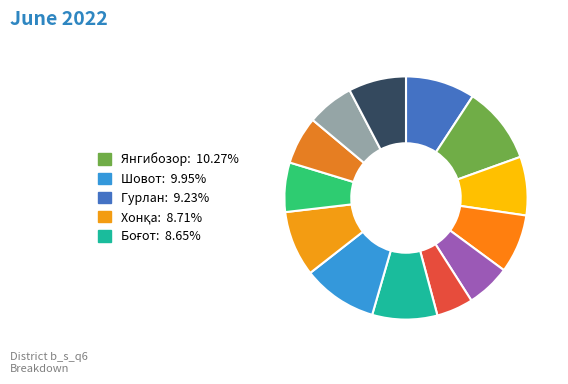

What is the largest slice in the pie chart?

Янгибозор